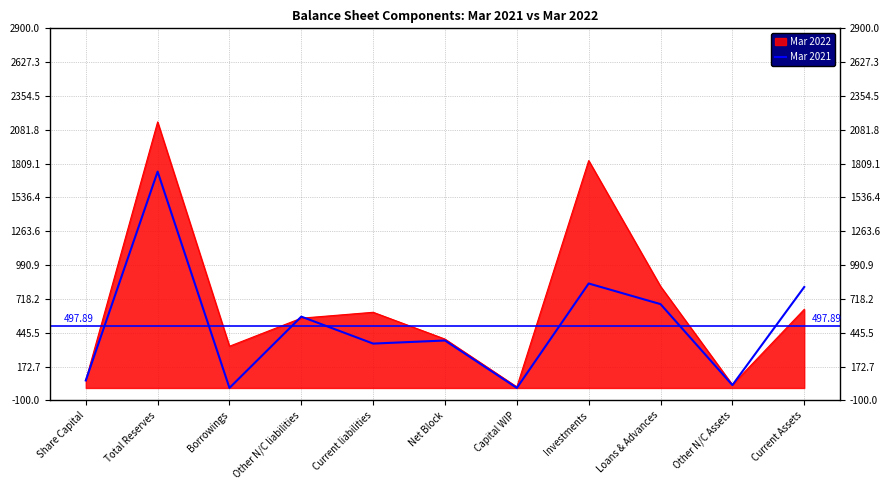

Which series has the largest range (max minus min)?

Mar 2022